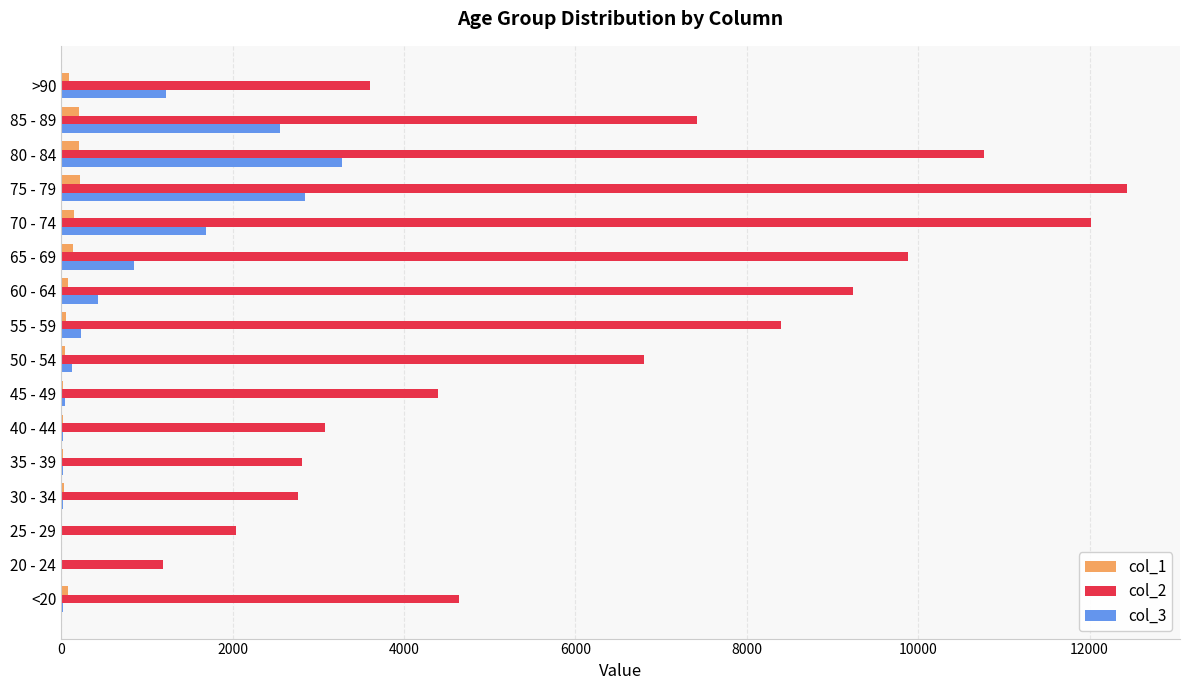

At which category is the sum across all series the highest?

75 - 79